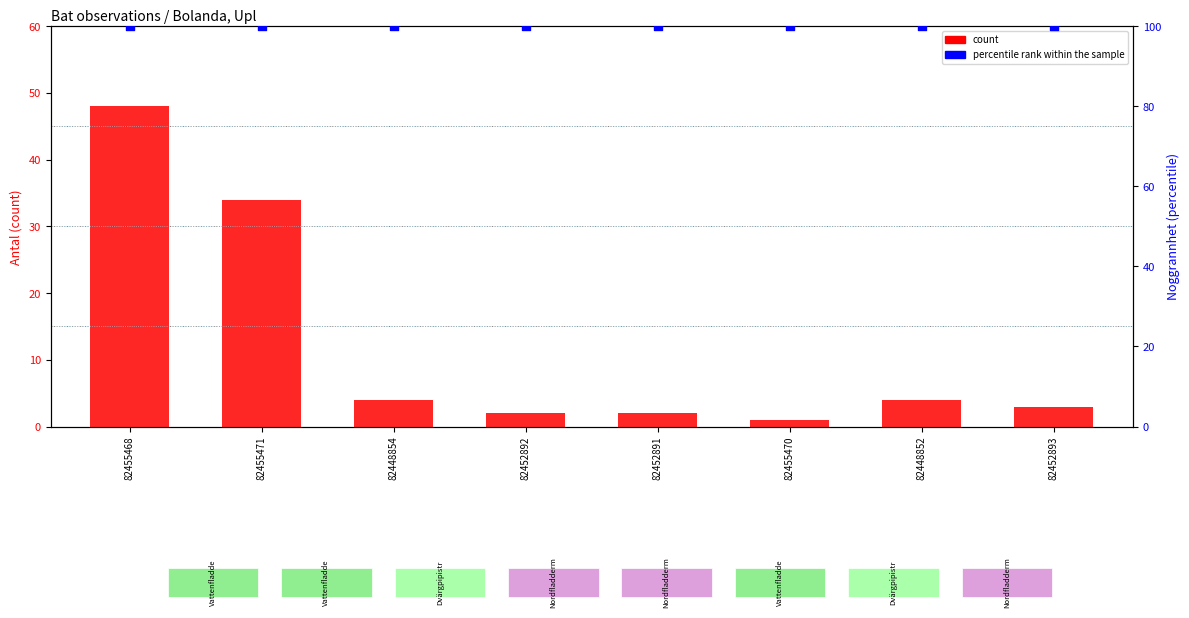

Which series has the widest spread of Y values?

count